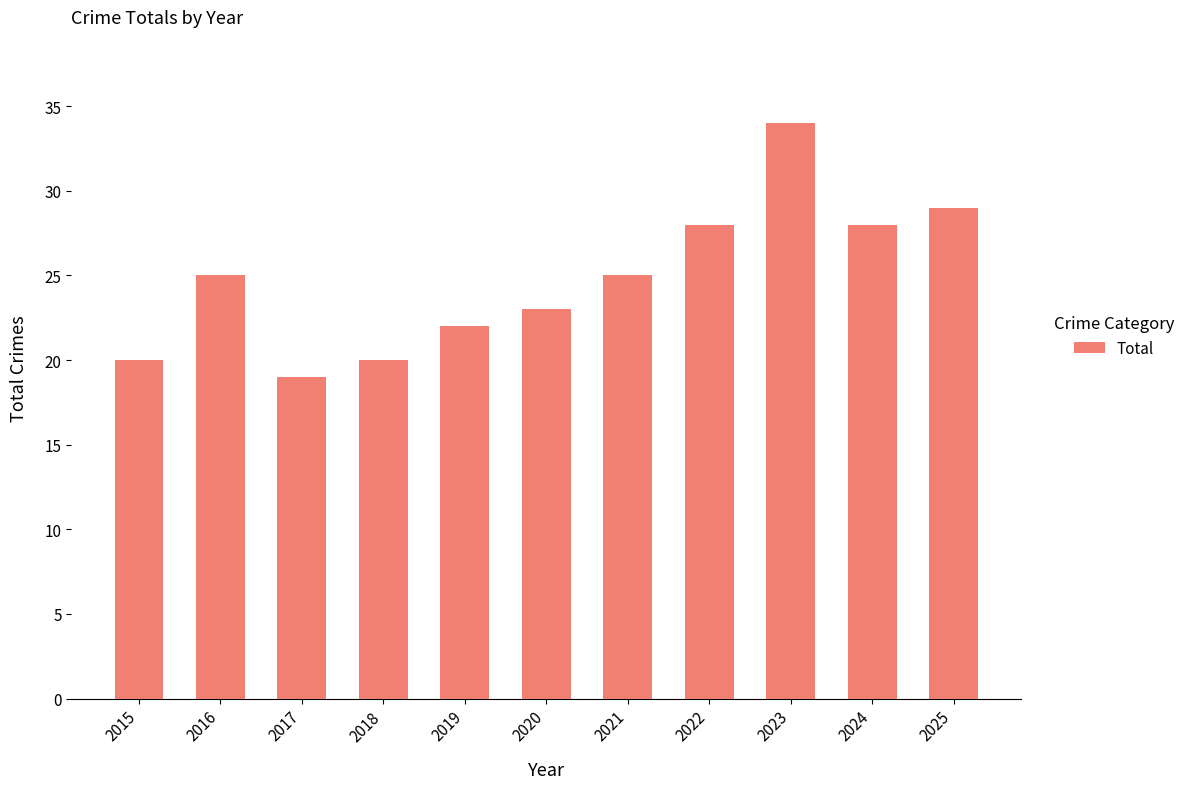

Count the number of data series in this chart.

1